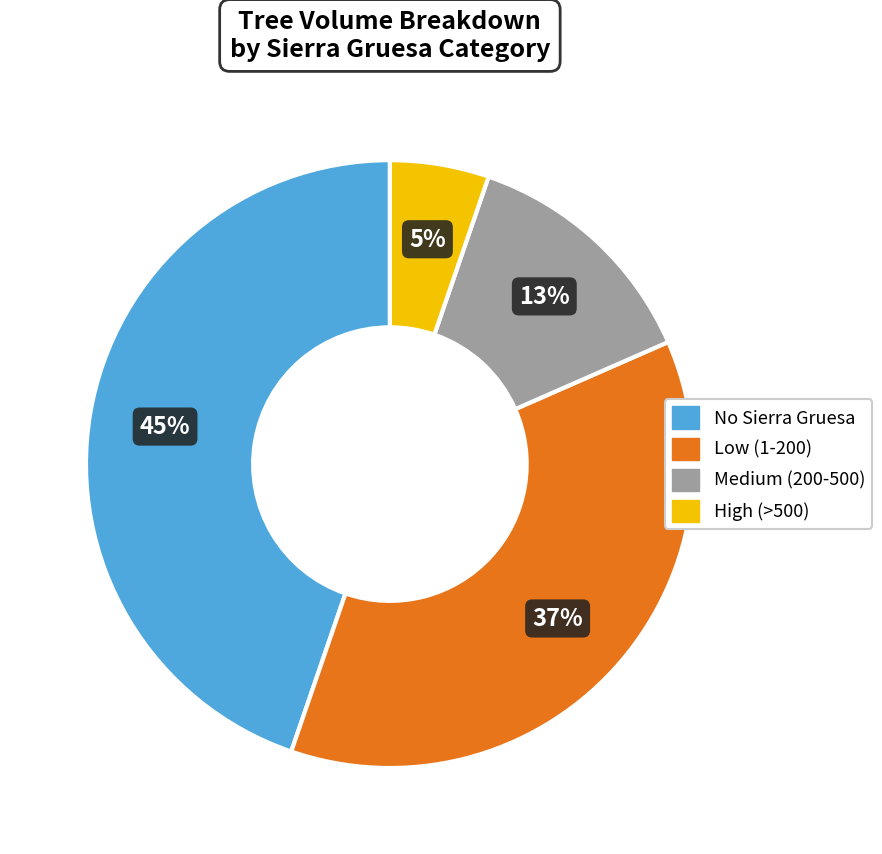

How many slices are in this pie chart?

4